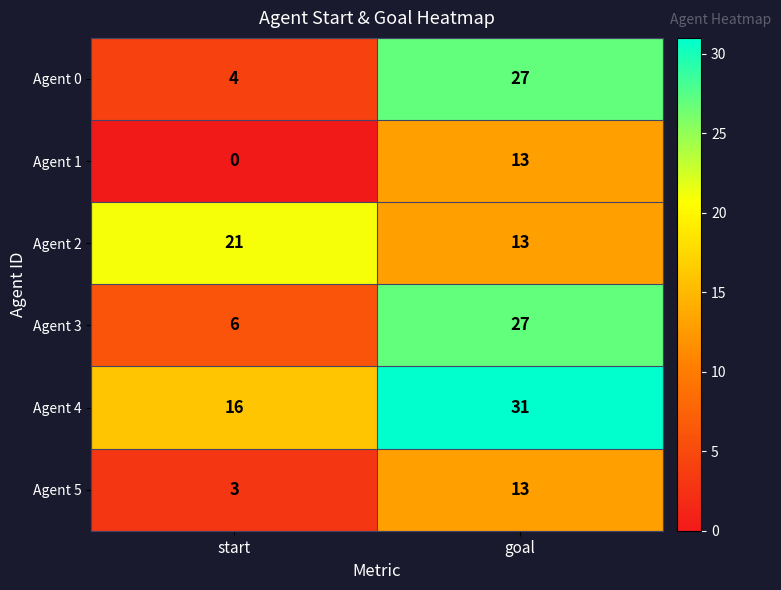

What is the difference between the maximum and minimum values in the Agent 5 series?

10